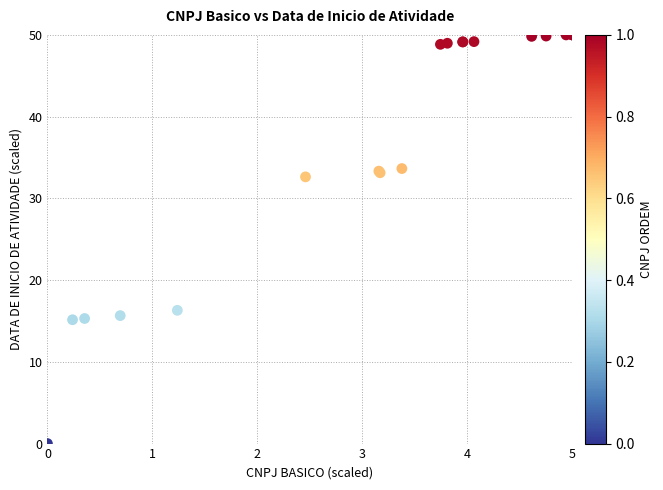

What Y value in the scatter plot is closest to 25?

32.6